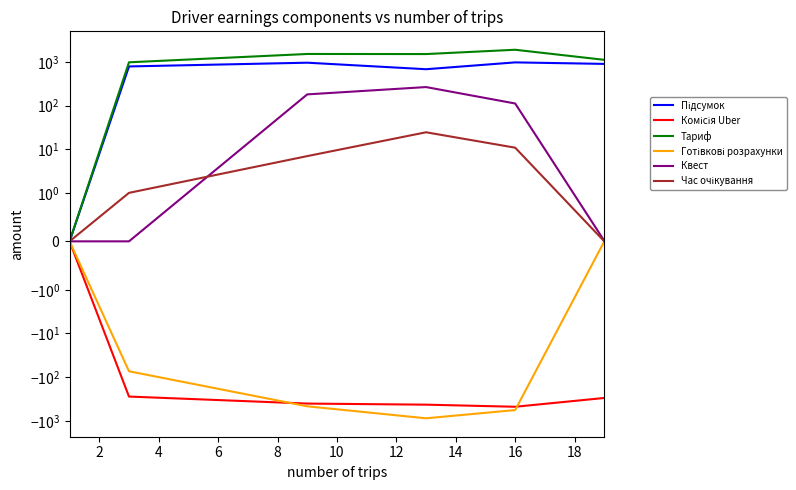

What is the smallest value displayed?

-878.2